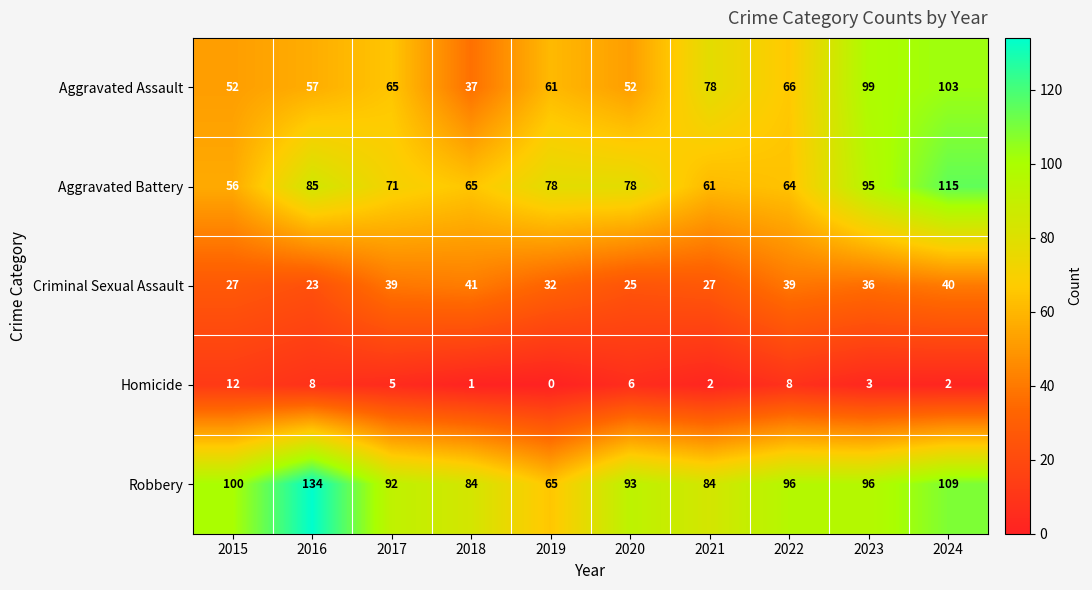

Is it true that Aggravated Assault equals 31 at 2017?

False